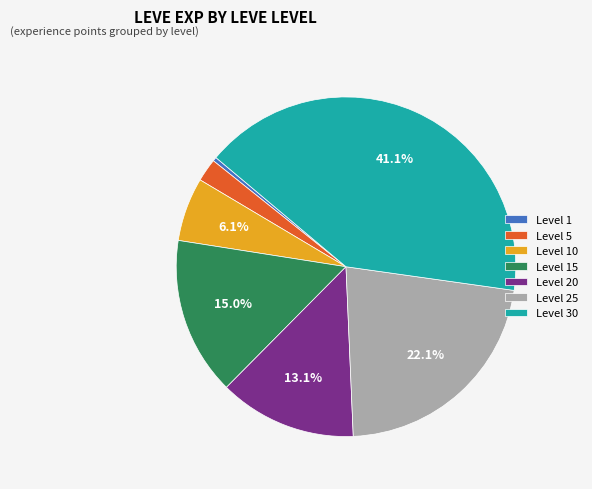

Does any single category account for the majority?

No